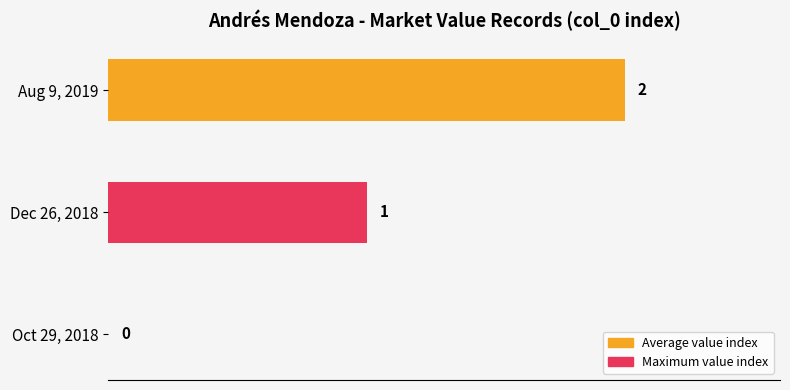

What is the average value?

1